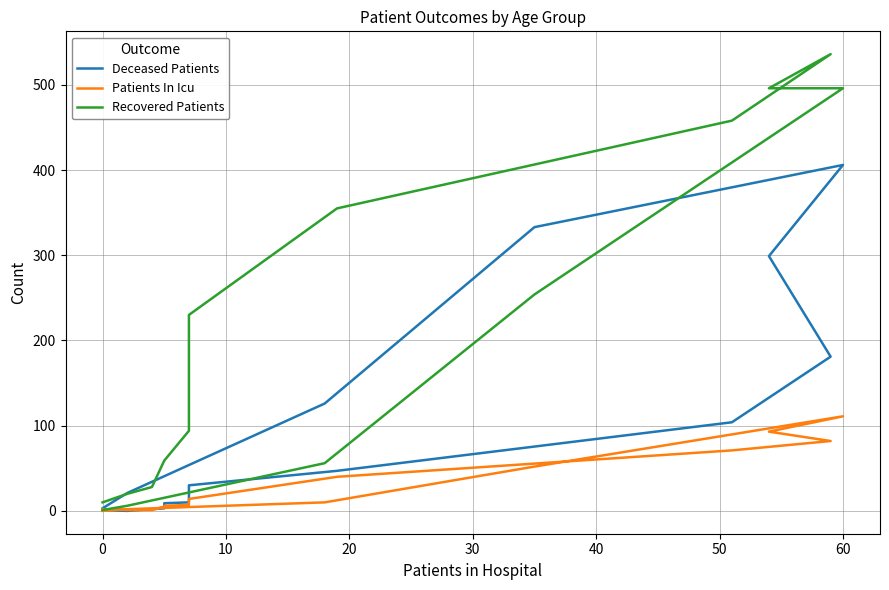

Which series ends up on top after the final intersection of Deceased Patients and Patients In Icu?

Deceased Patients